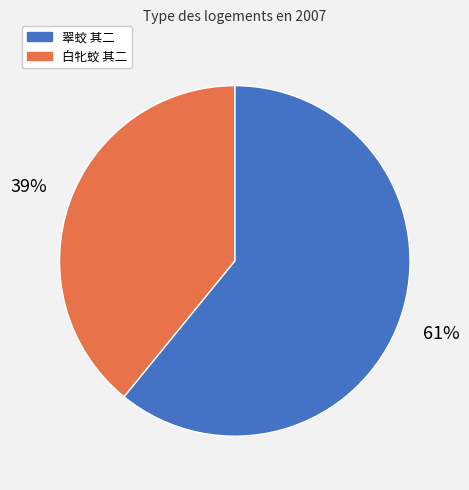

What percentage is the 白牝蛟 其二 slice, to the nearest percent?

39%